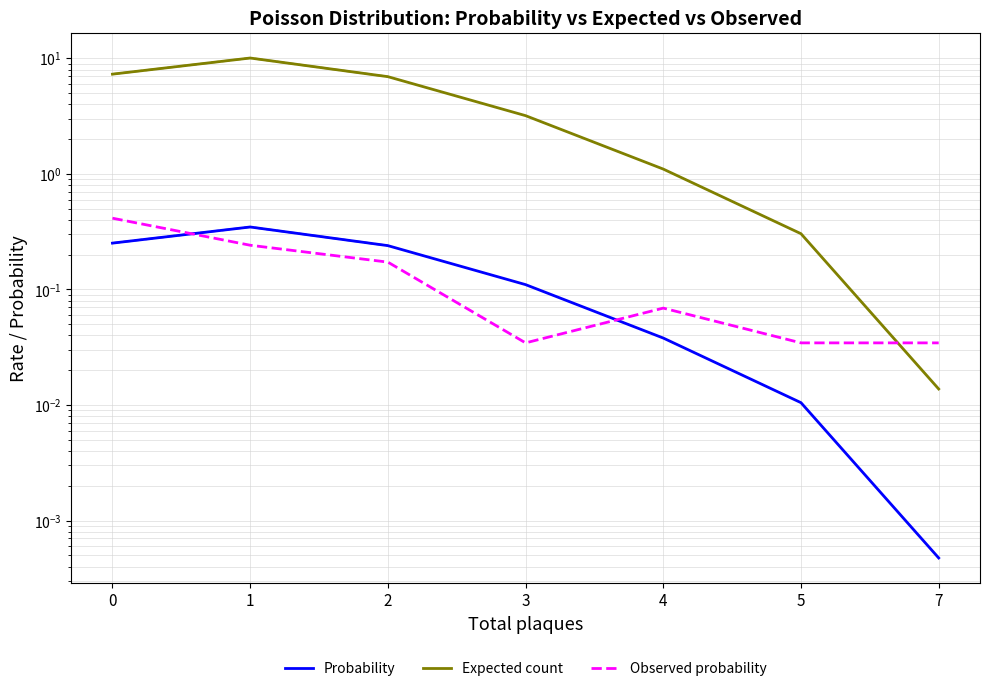

Is the value of Probability at 7 greater than the value of Expected count at 0?

No